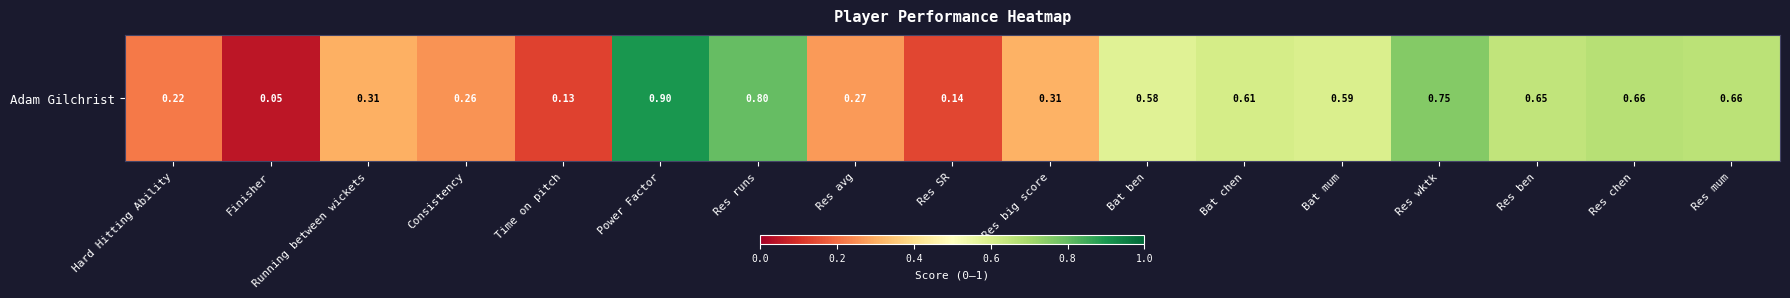

List the labels in order of value, largest first.

Power Factor, Res runs, Res wktk, Res chen, Res mum, Res ben, Bat chen, Bat mum, Bat ben, Res big score, Running between wickets, Res avg, Consistency, Hard Hitting Ability, Res SR, Time on pitch, Finisher